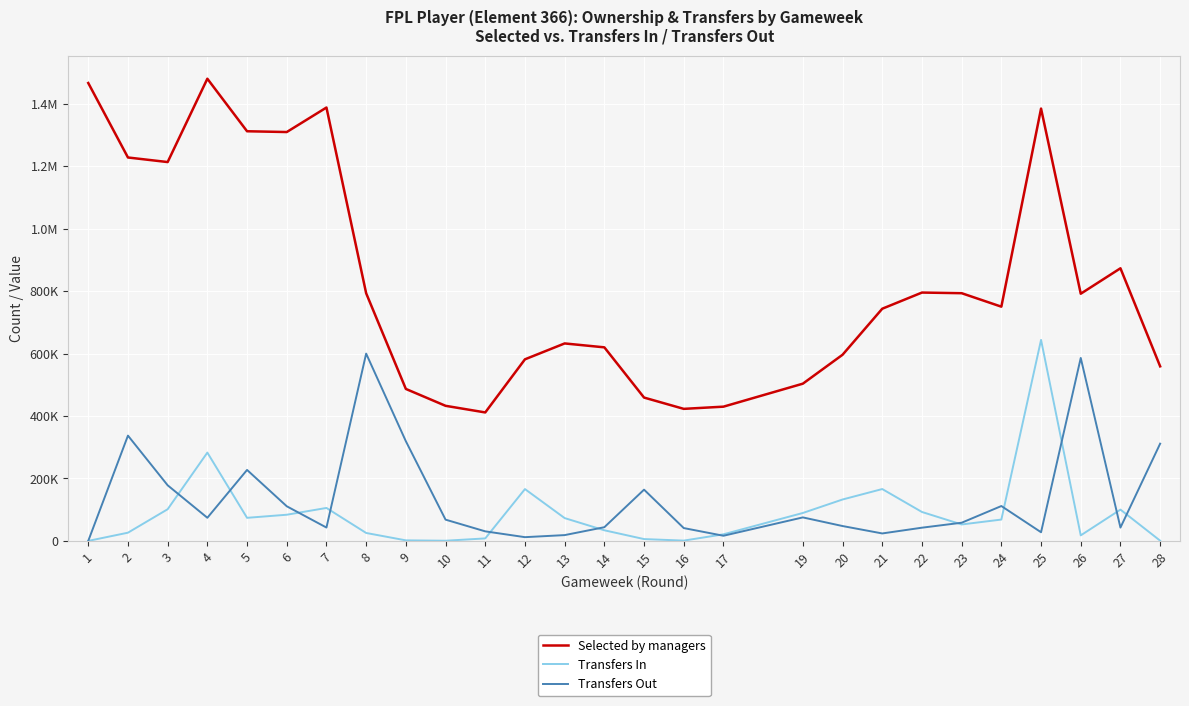

At which label does Transfers Out reach its minimum?

1